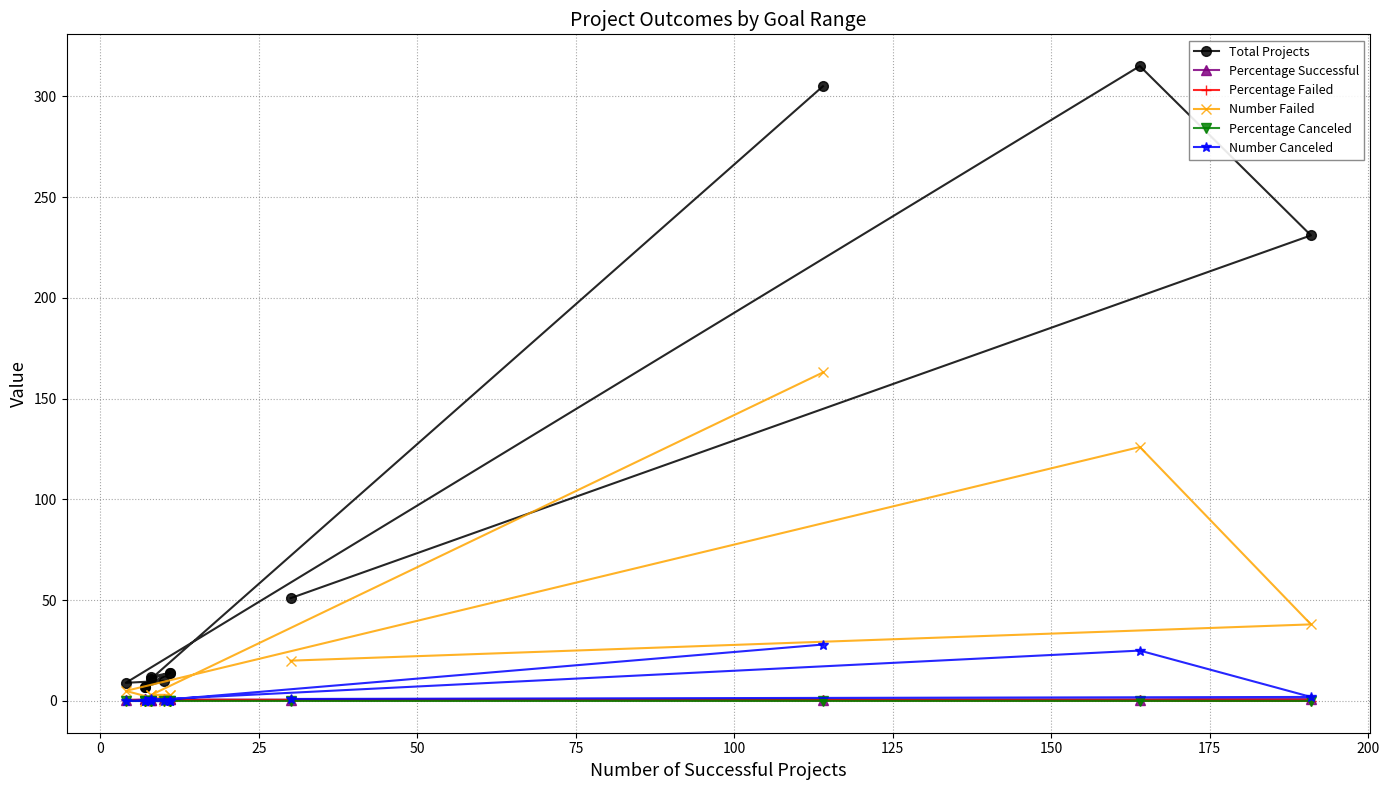

True or false: Total Projects and Percentage Canceled cross at least once.

False